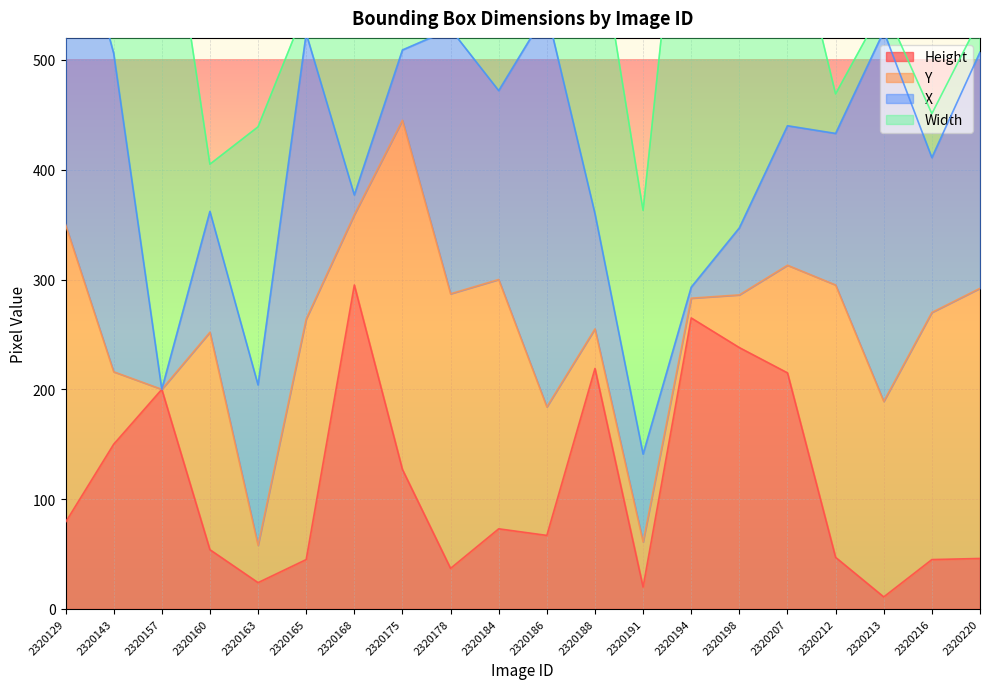

Where do X and Height first cross each other?

2320143 and 2320157